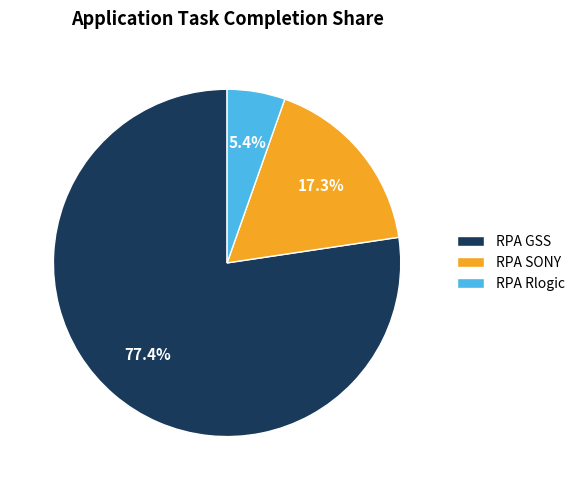

Rank the categories by value from lowest to highest.

RPA Rlogic, RPA SONY, RPA GSS